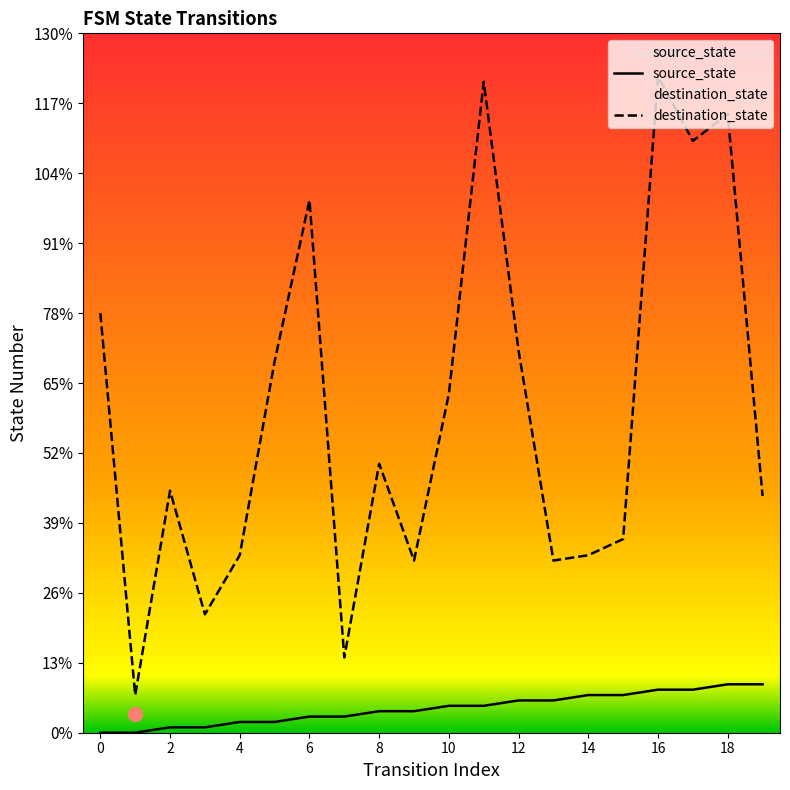

Which series changed the most between 6 and 12?

destination_state